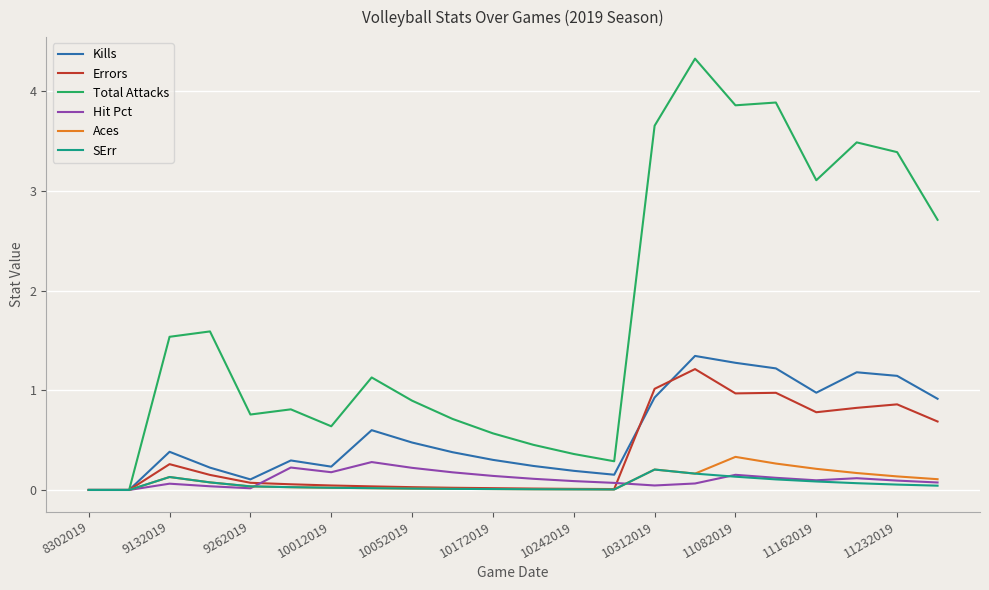

Which series has the largest range (max minus min)?

Total Attacks